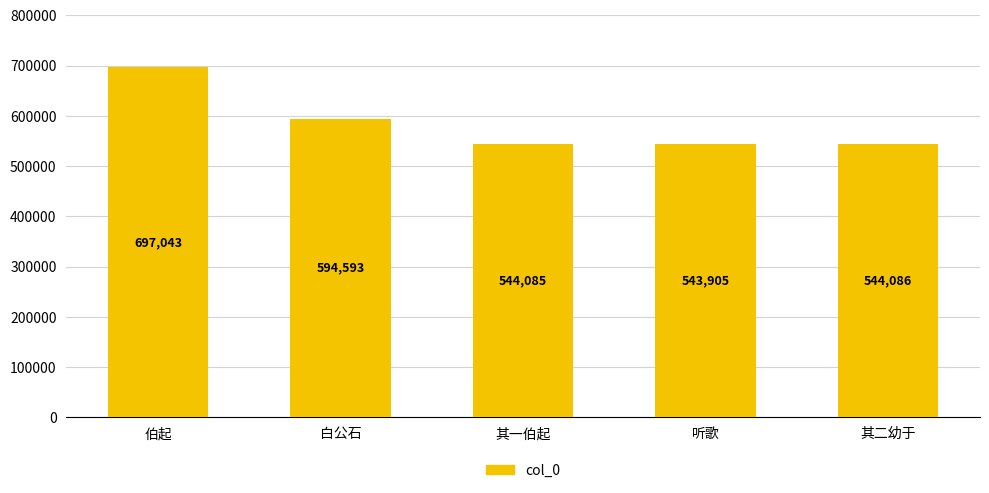

Count the number of categories in the chart.

5